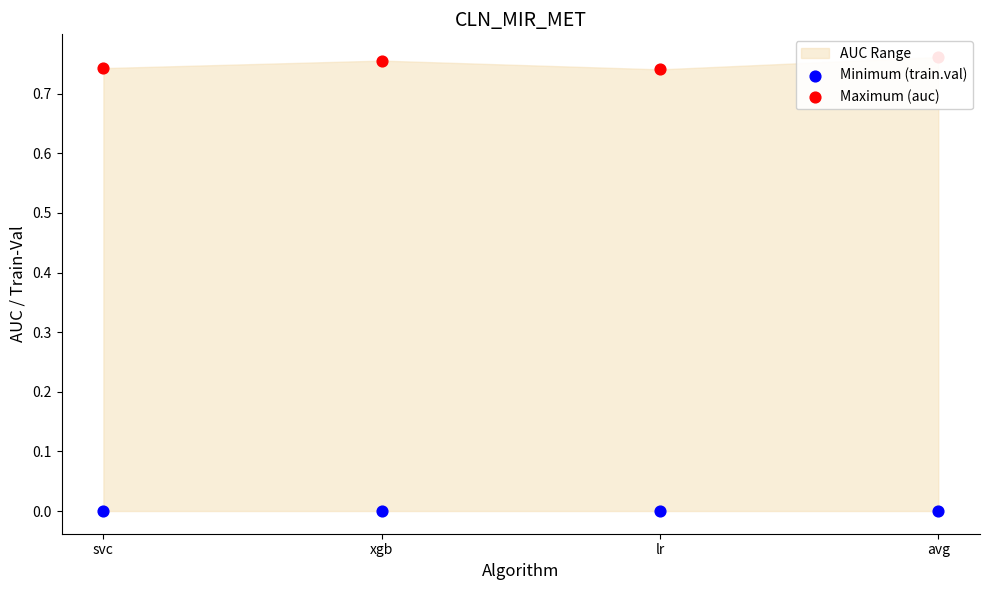

Which series reaches the minimum Y coordinate?

Minimum (train.val)